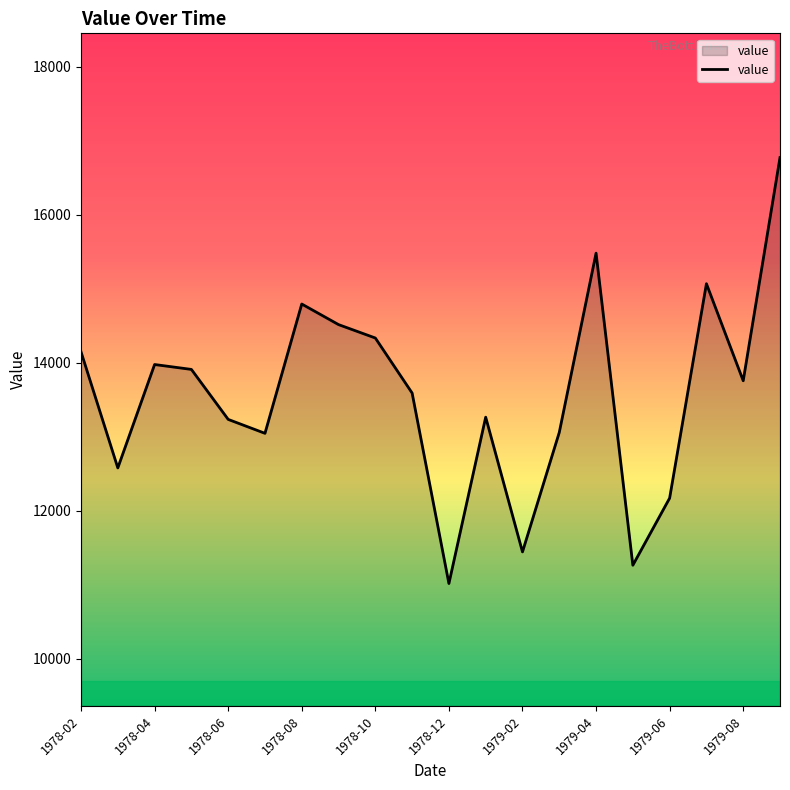

How many lines are shown in the chart?

1